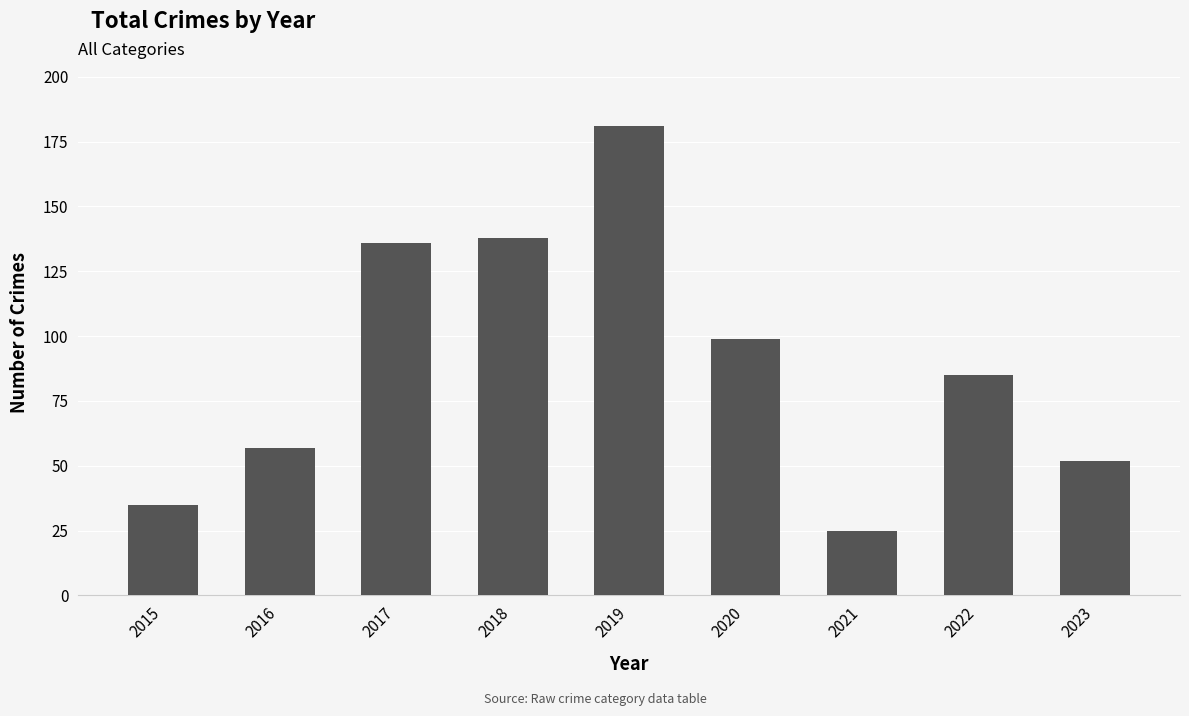

What is the greatest value displayed?

181